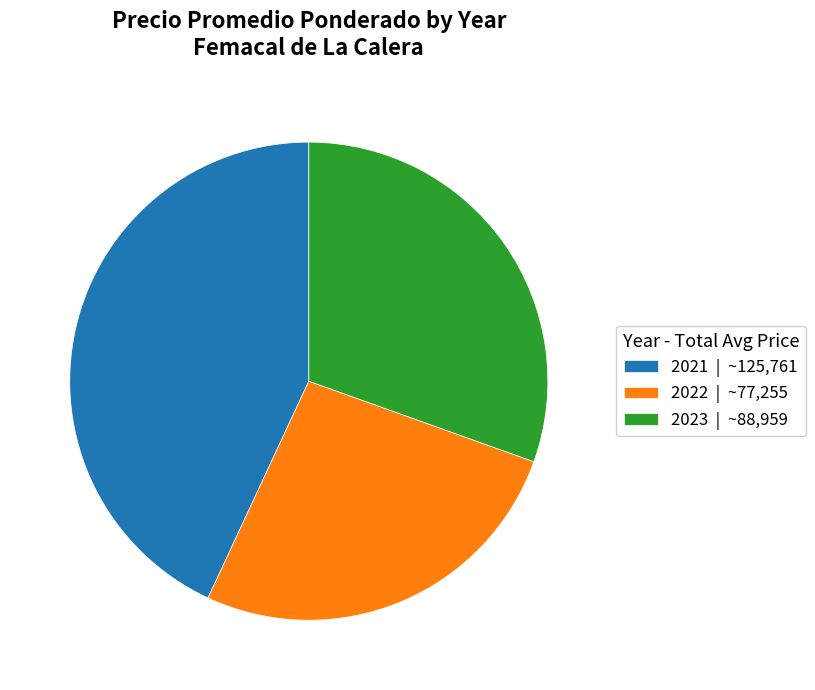

Rank the categories by value from highest to lowest.

2021 | ~125,761, 2023 | ~88,959, 2022 | ~77,255